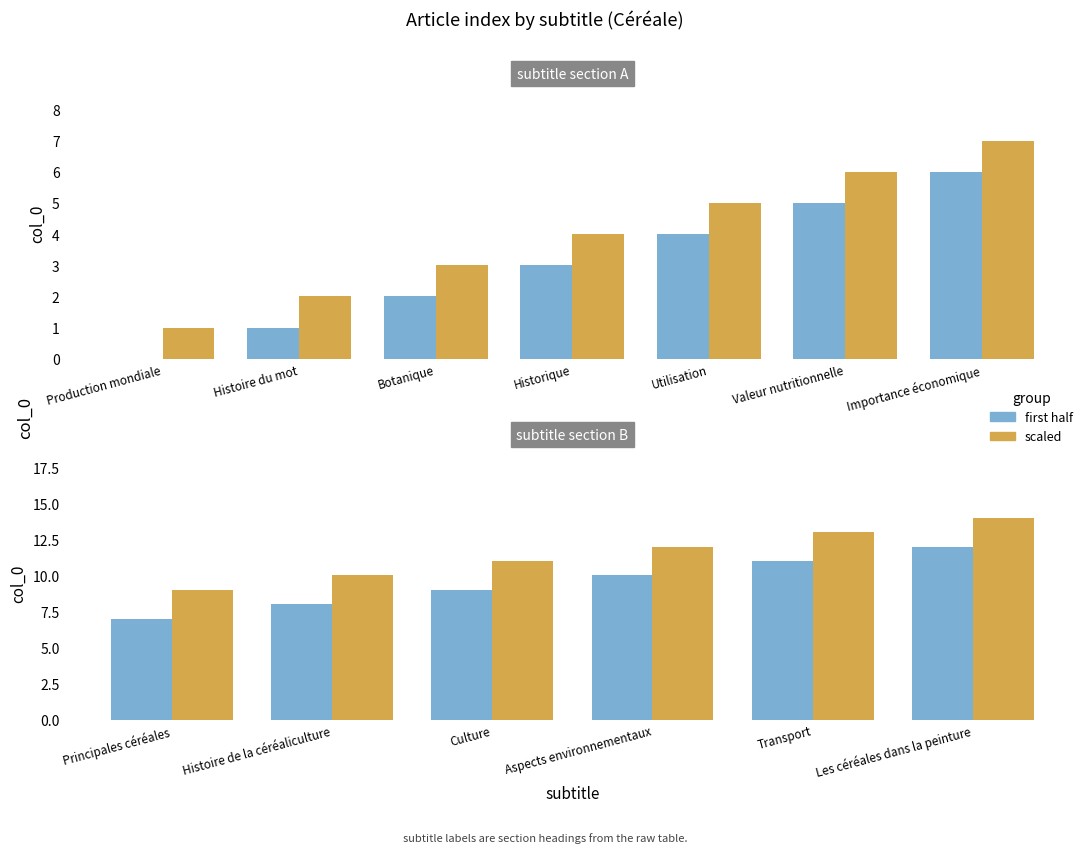

Is it true that the value at Valeur nutritionnelle is 5?

True